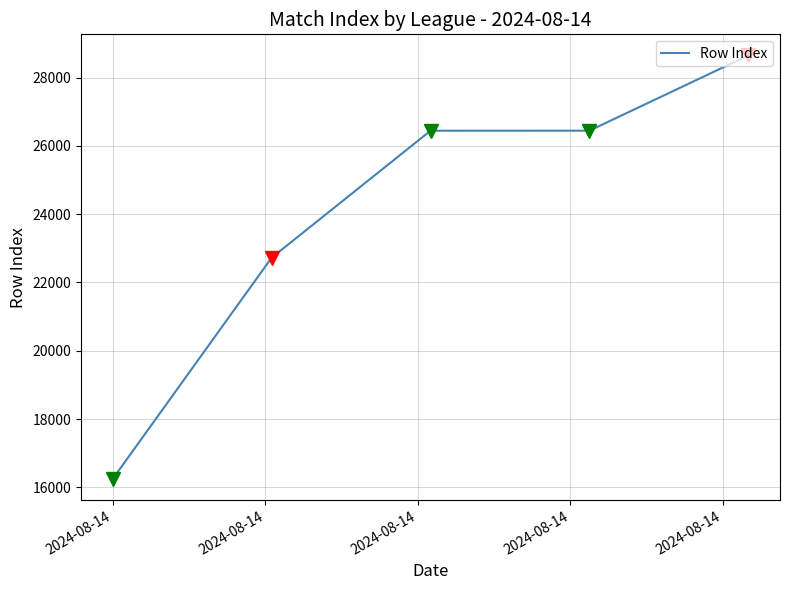

How many values are below 26443?

2